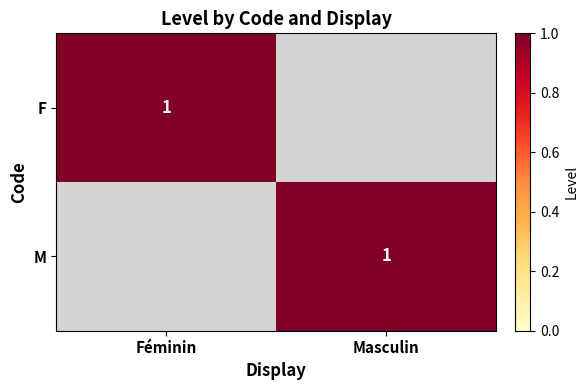

True or false: M has a value of 1 at Masculin.

True